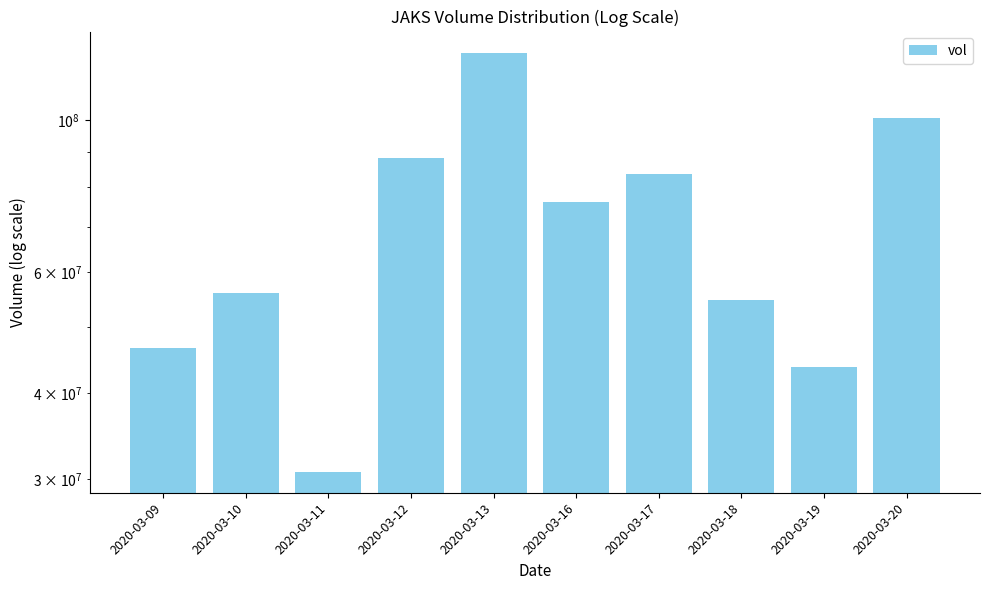

What is the sum of the values at 2020-03-16 and 2020-03-10?

132030500